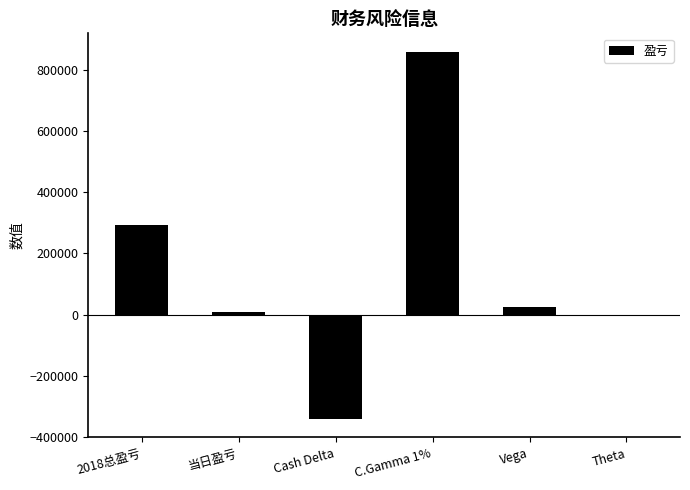

What position from the right is Cash Delta?

4